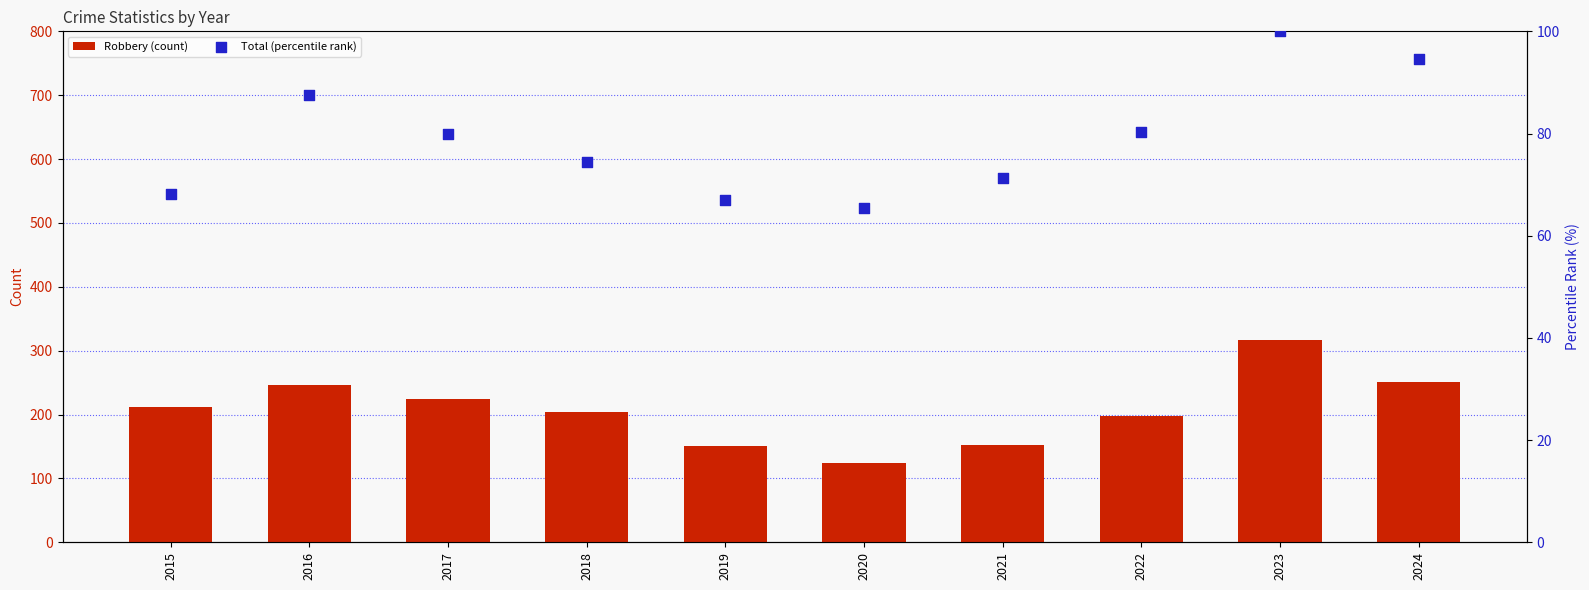

Is the value of Total (percentile rank) at 2017 greater than the value of Robbery (count) at 2015?

No